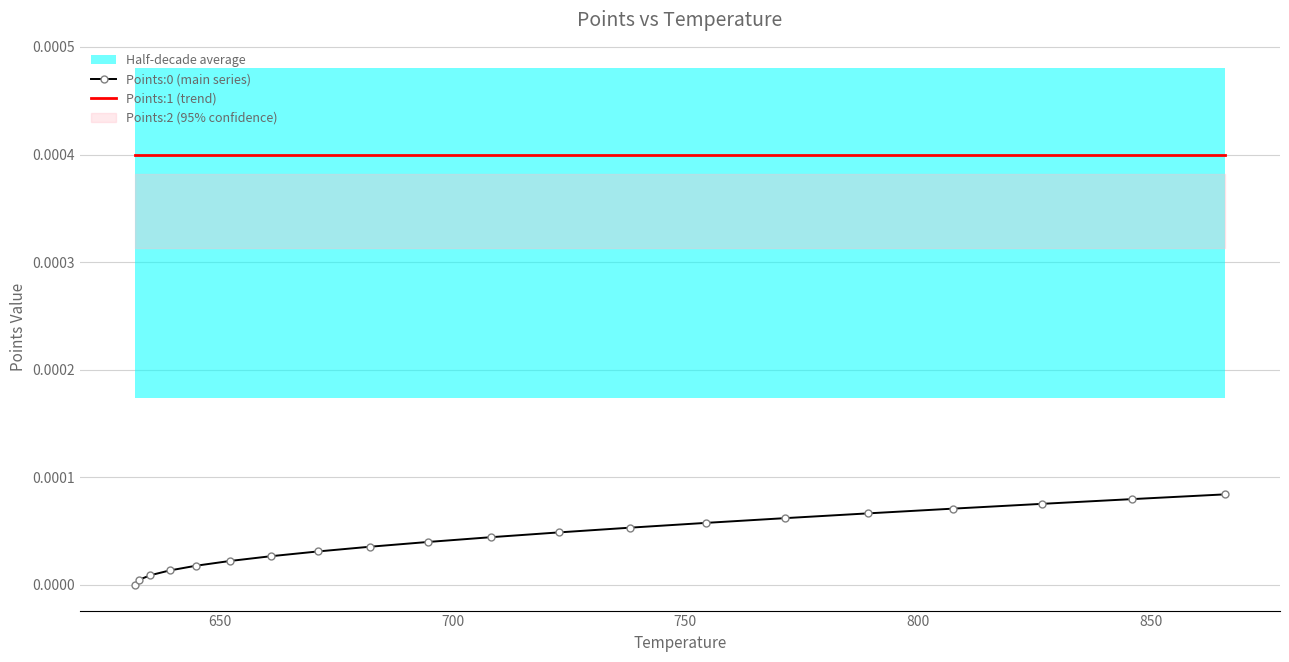

True or false: Points:0 (main series) and Points:1 (trend) intersect in this chart.

False